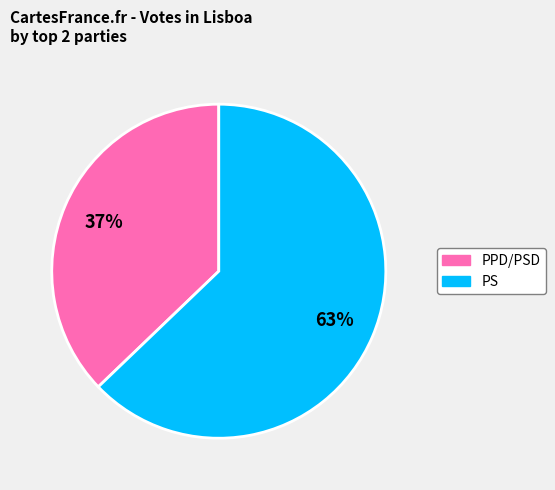

To the nearest percent, what portion does PPD/PSD represent?

37%